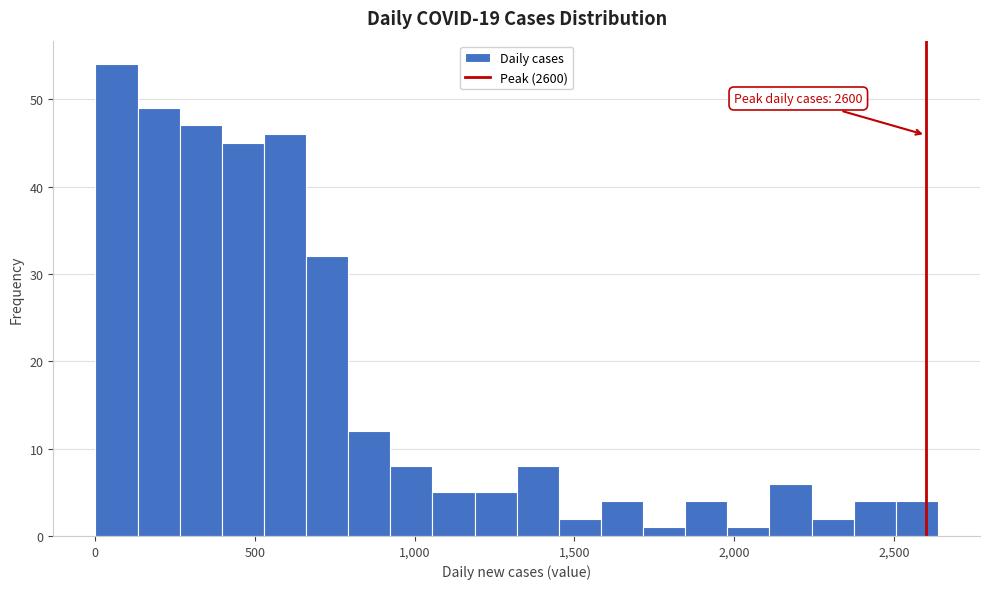

Read against the x-axis, roughly where is the centre of the tallest bar?

50